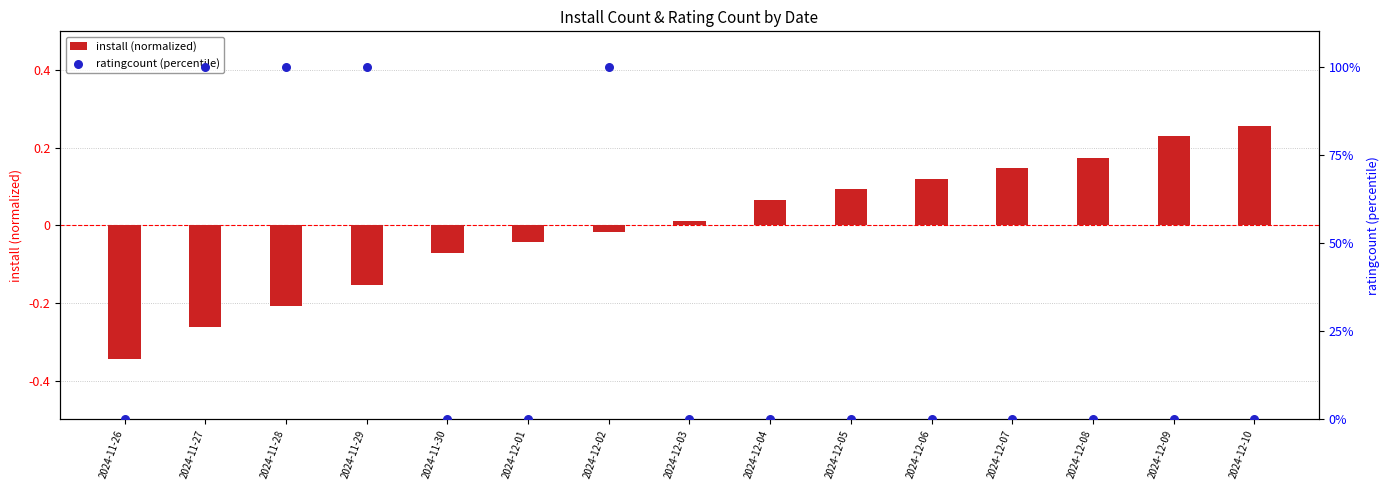

At how many categories does at least one series exceed 92?

4